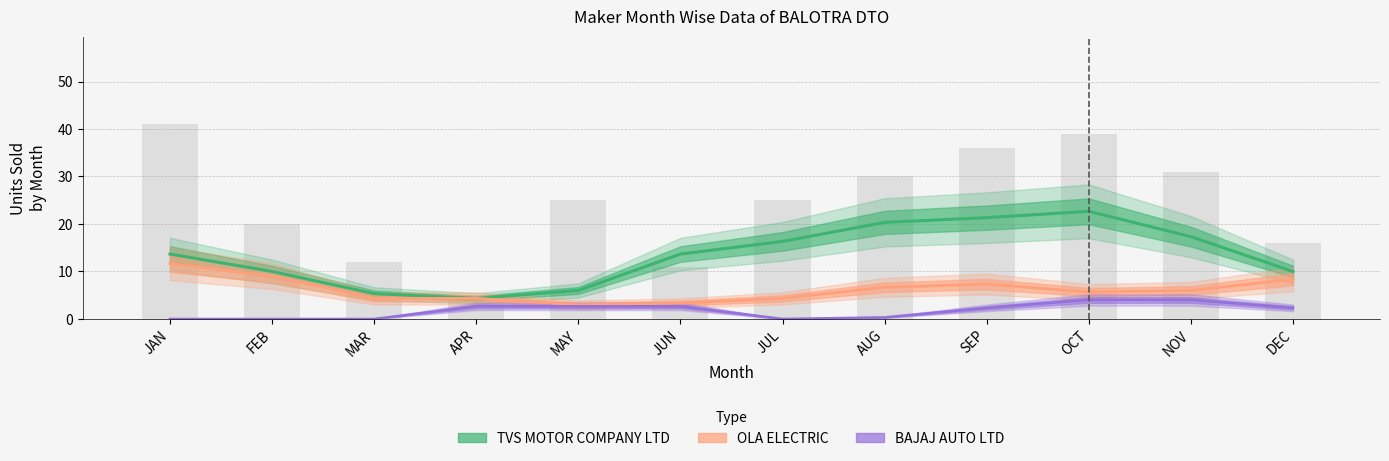

Is the value of TVS MOTOR COMPANY LTD at FEB greater than the value of BAJAJ AUTO LTD at JAN?

Yes